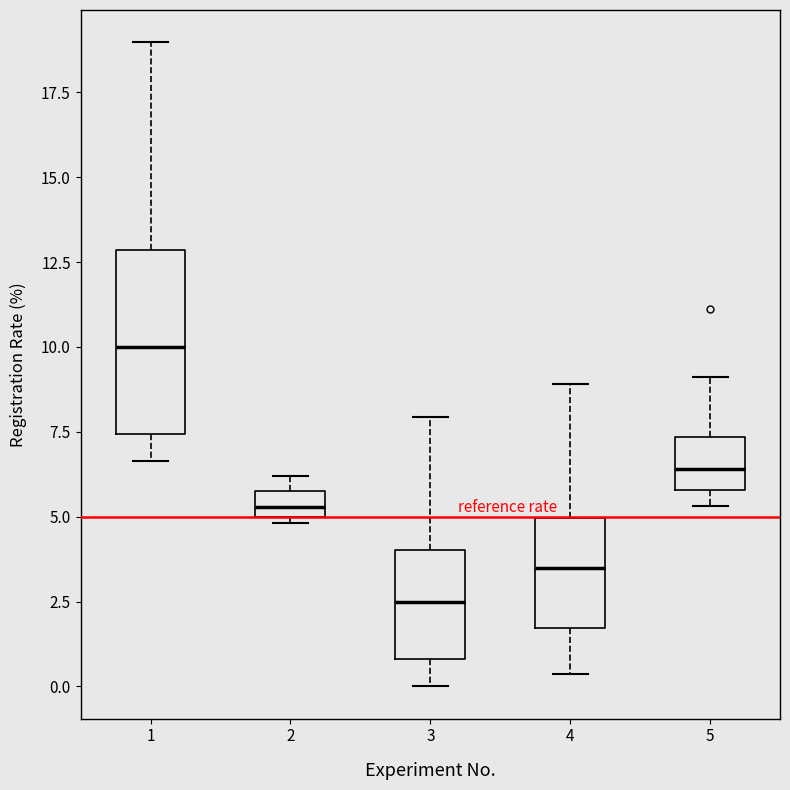

Which box is the tallest, from its lower edge to its upper edge?

1